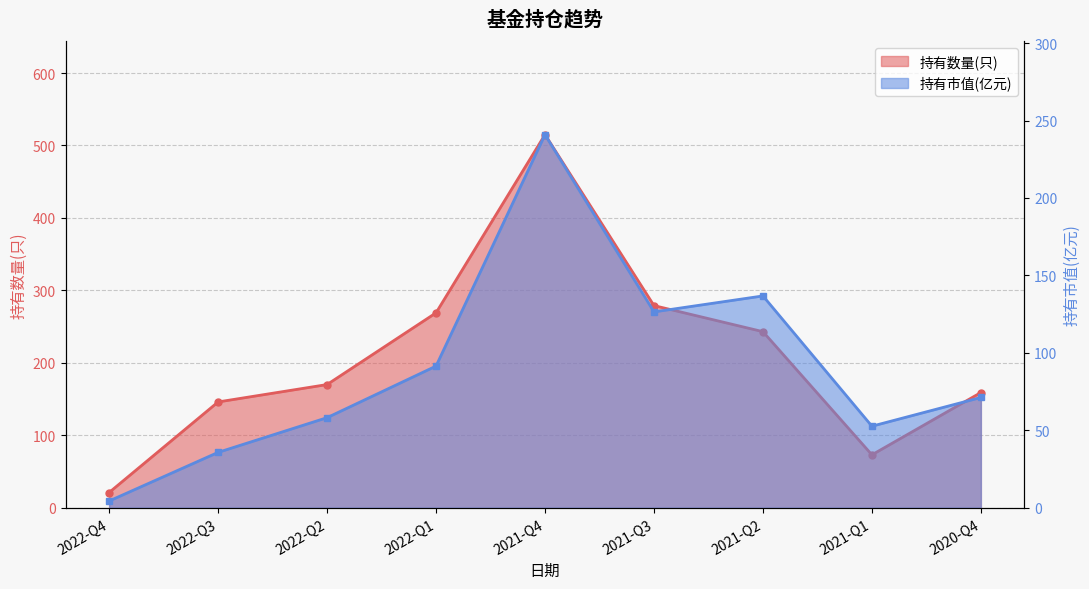

What is the approximate value of 持有数量(只) at 2021-Q2?

243.0